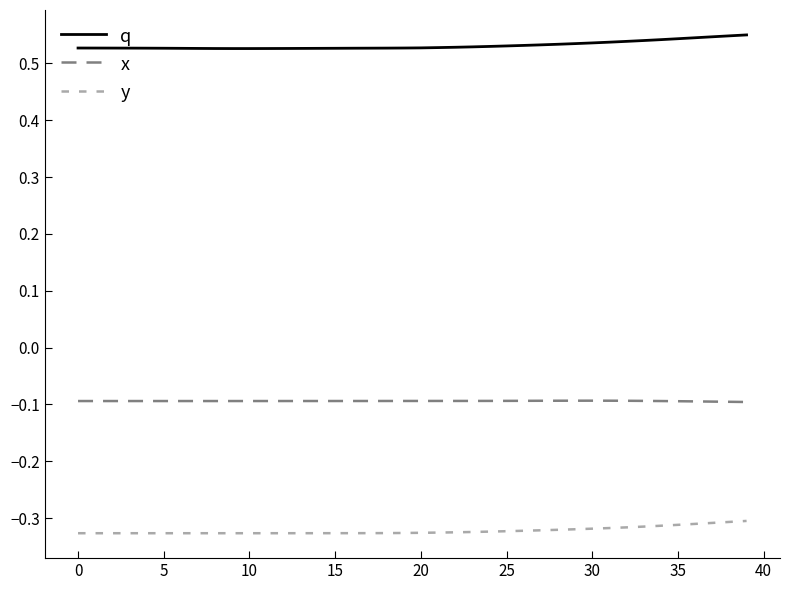

Which series has the widest spread of values?

q